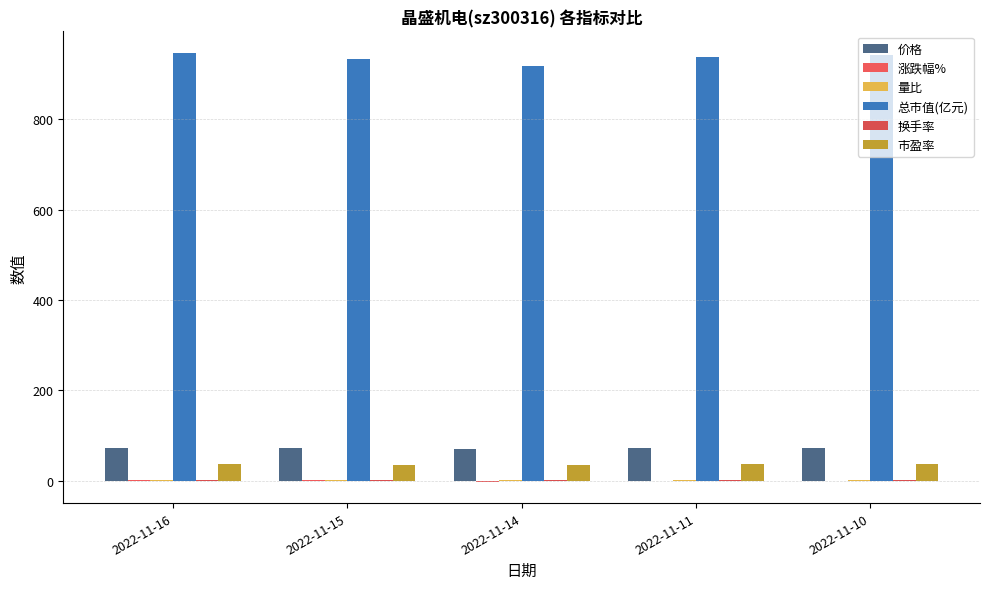

Is the value of 换手率 at 2022-11-14 greater than the value of 市盈率 at 2022-11-10?

No